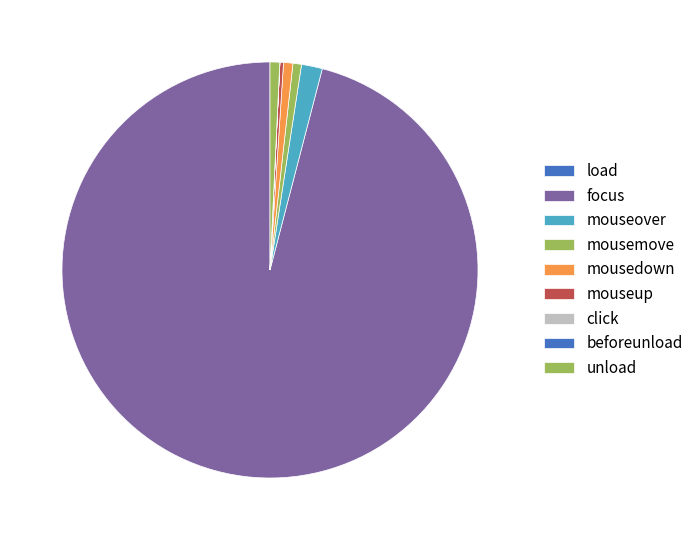

What percentage do click and focus together represent?

96.0%